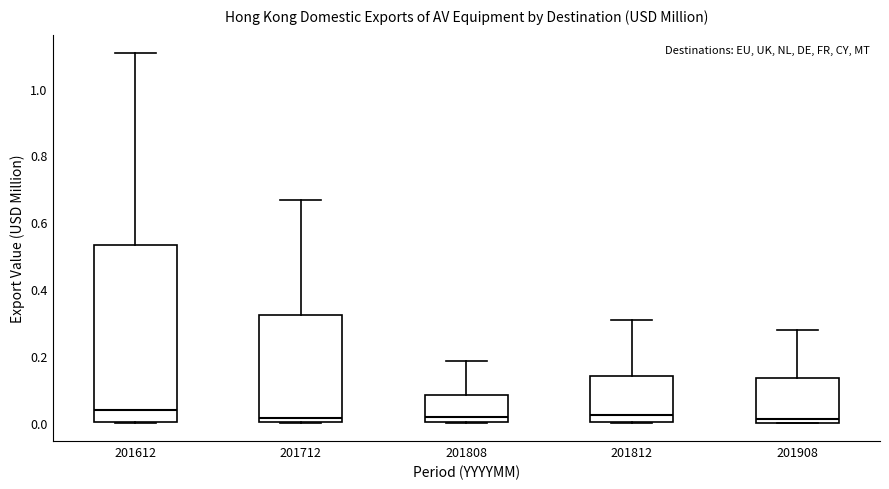

Reading left to right, transcribe this box plot: for each box, give where its median line is, the range the box spans, and where its two whiskers end, as read against the y-axis. The values are not printed on the chart, so give them approximately, as read against the axis.

201612: median 0.04, box 0.00 to 0.54, whiskers 0.00 to 1.10
201712: median 0.02, box 0.00 to 0.32, whiskers 0.00 to 0.66
201808: median 0.02, box 0.00 to 0.08, whiskers 0.00 to 0.18
201812: median 0.02, box 0.00 to 0.14, whiskers 0.00 to 0.30
201908: median 0.02, box 0.00 to 0.14, whiskers 0.00 to 0.28